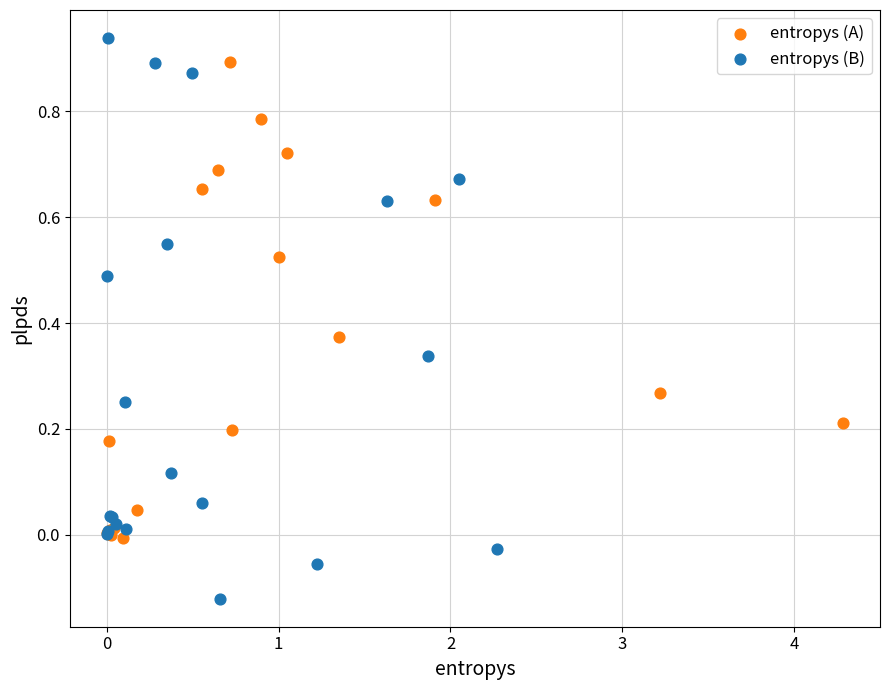

Which series has the largest Y range (max minus min)?

entropys (B)